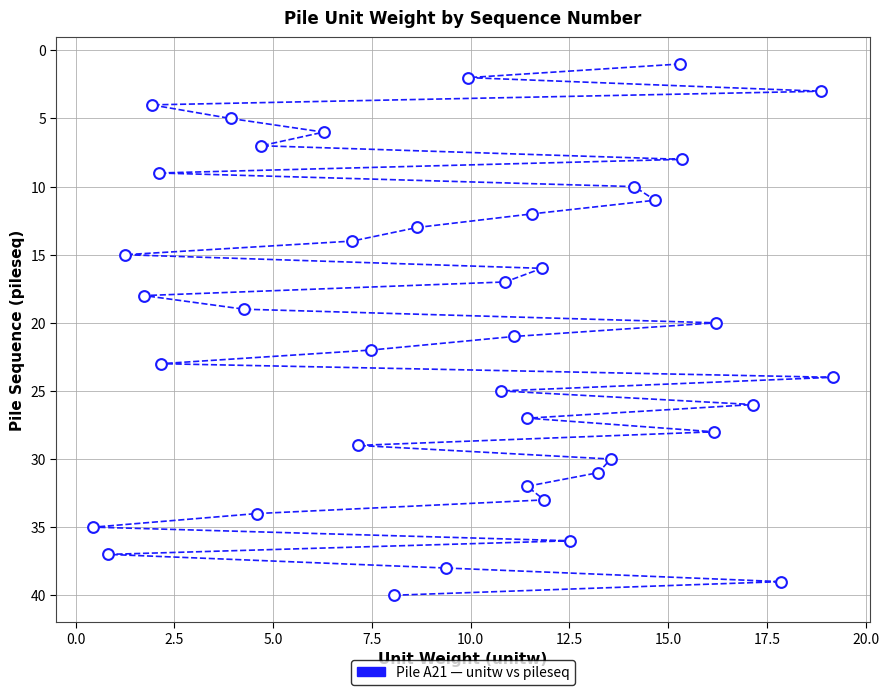

What is the range of Y values (max minus min)?

39